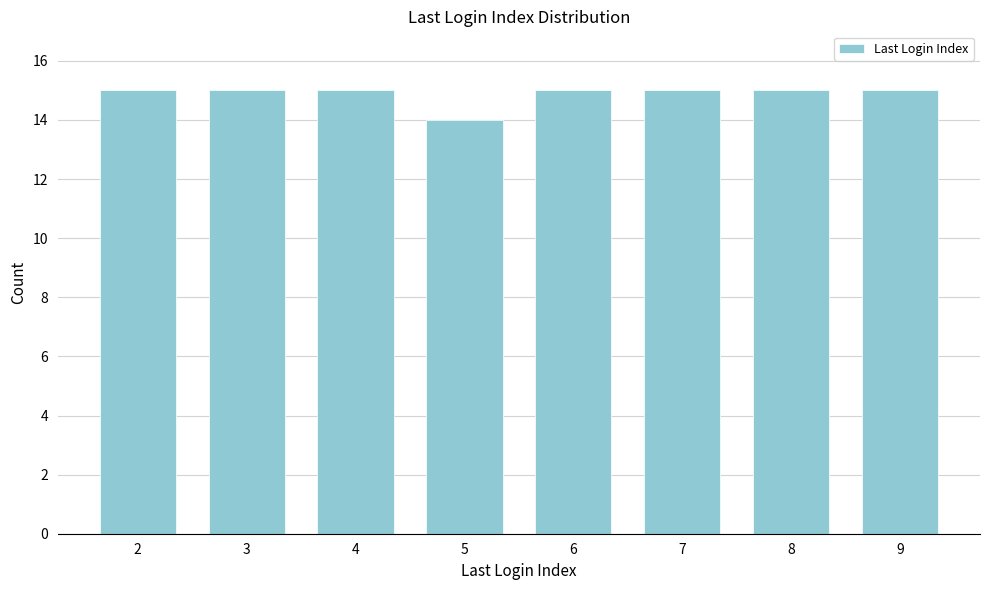

Reading left to right, transcribe all the data shown in this chart.

15	15	15	14	15	15	15	15